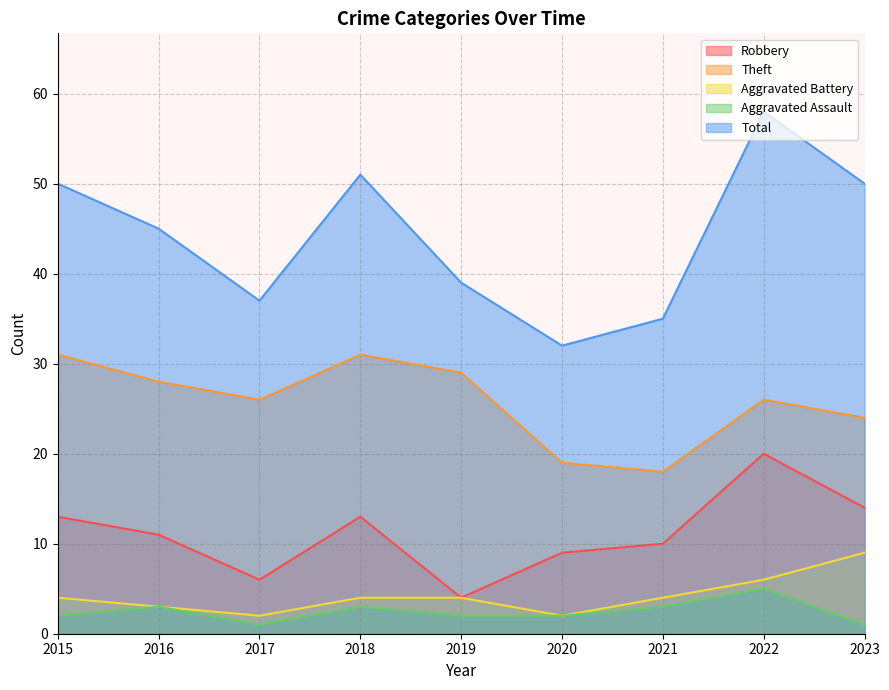

True or false: Aggravated Battery and Robbery cross at least once.

False